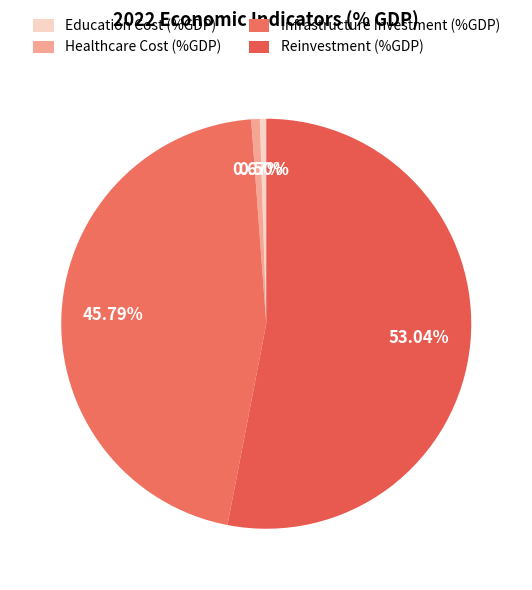

Which has a higher value, Infrastructure Investment (%GDP) or Healthcare Cost (%GDP)?

Infrastructure Investment (%GDP)